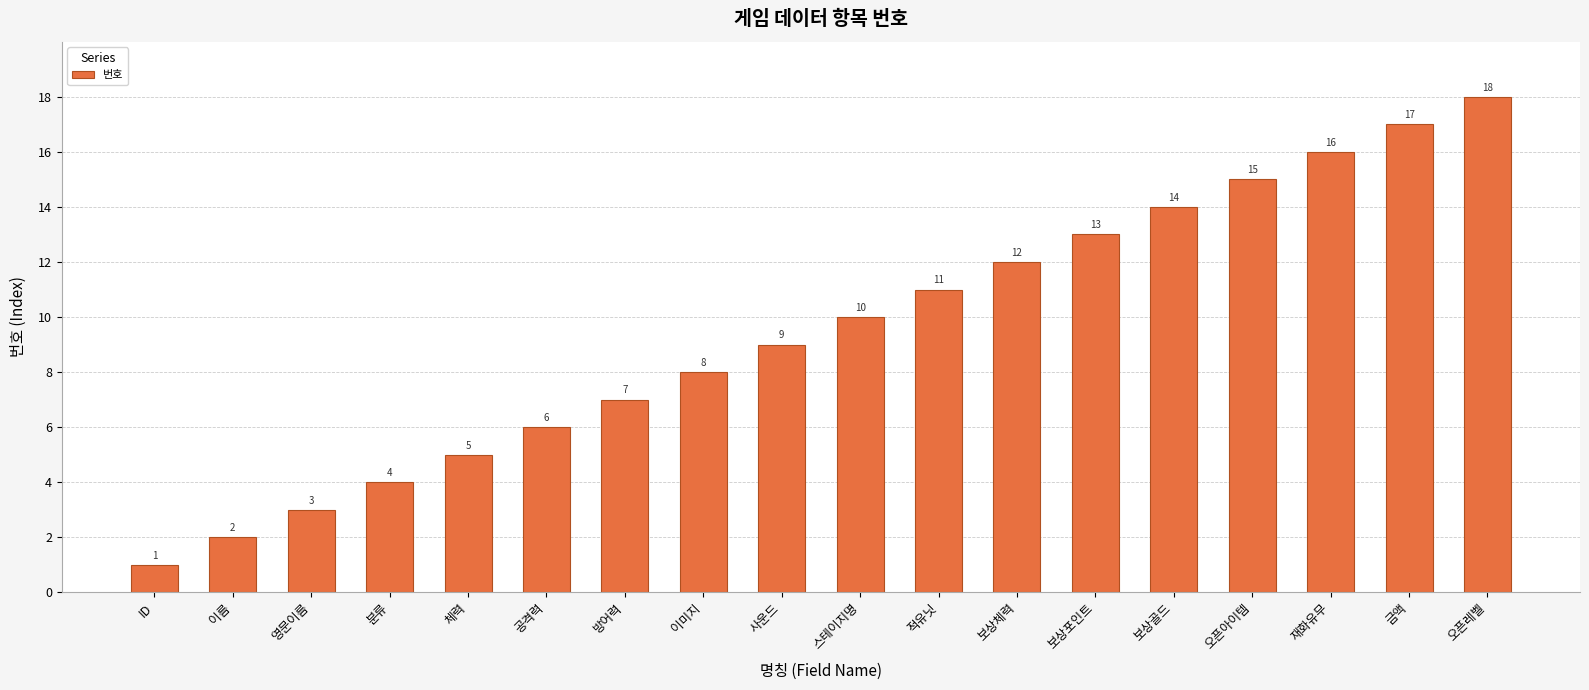

How many values are below 10?

9